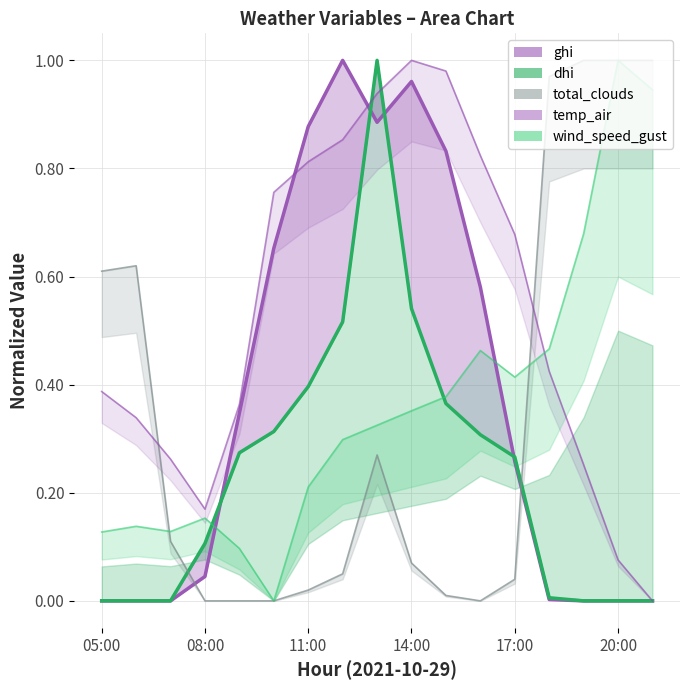

Rank the series at 2021-10-29 15:00 from lowest to highest value.

total_clouds, dhi, wind_speed_gust, ghi, temp_air